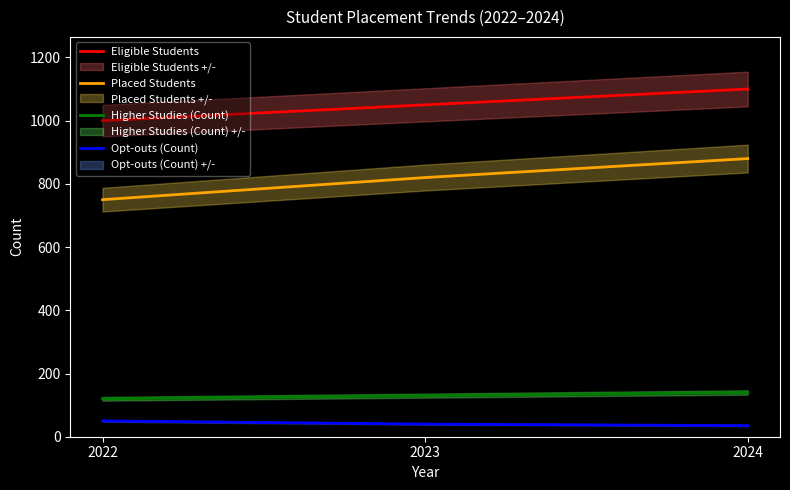

At which category is the sum across all series the highest?

2024